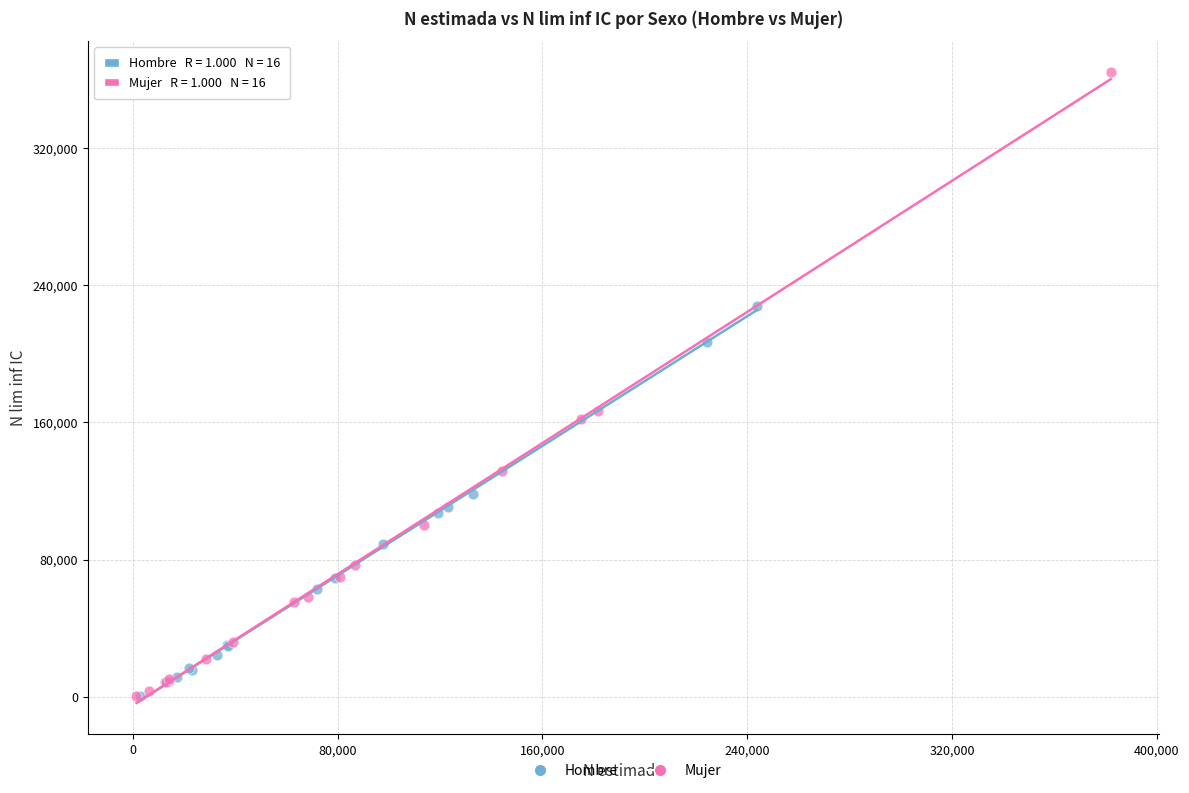

Which series has the largest Y range (max minus min)?

Mujer